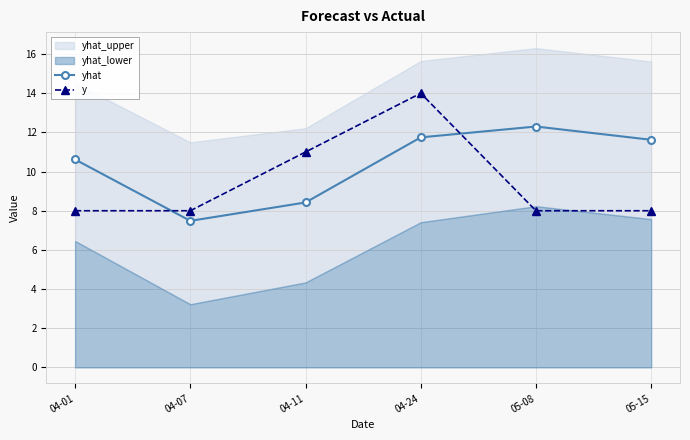

Where is yhat nearest to the value 9?

04-11